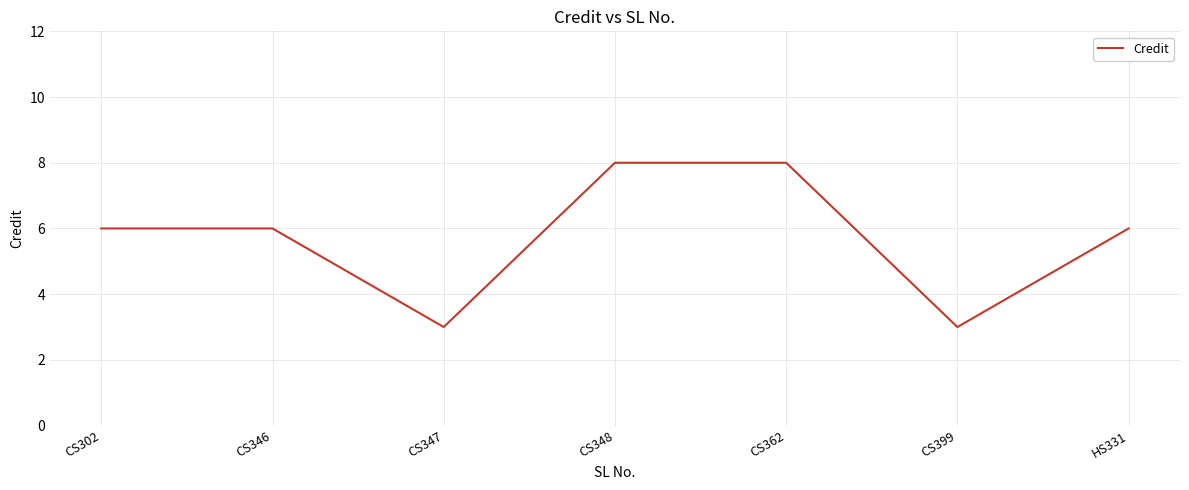

True or false: there are more than 2 points higher than both neighbors.

False